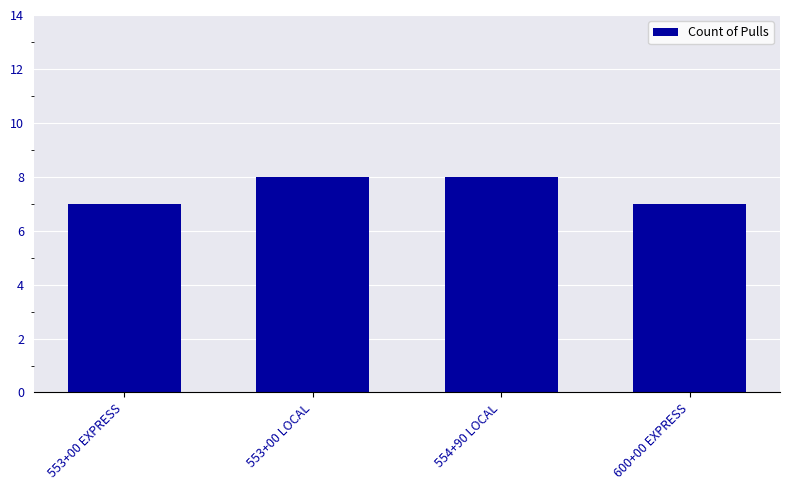

Reading left to right, transcribe all the data shown in this chart.

553+00 EXPRESS=7	553+00 LOCAL=8	554+90 LOCAL=8	600+00 EXPRESS=7